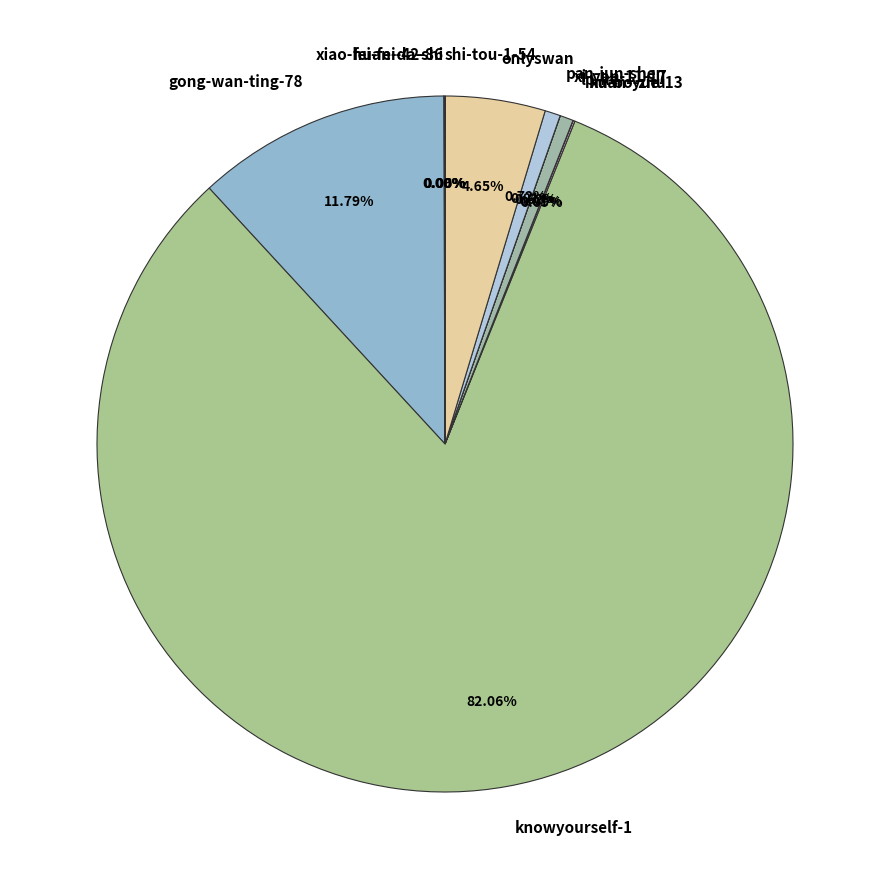

To the nearest percent, what is the average slice percentage?

9%